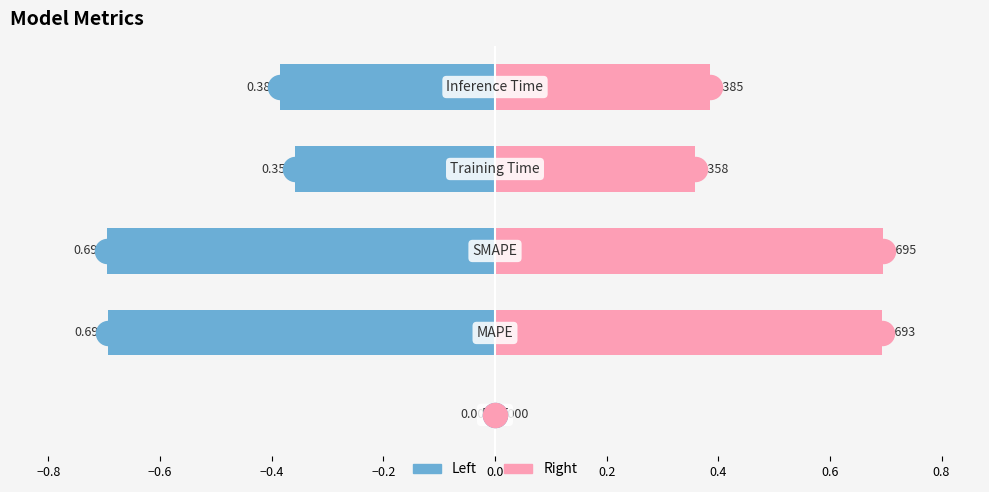

Which series contains the highest Y value?

Right (Pink)